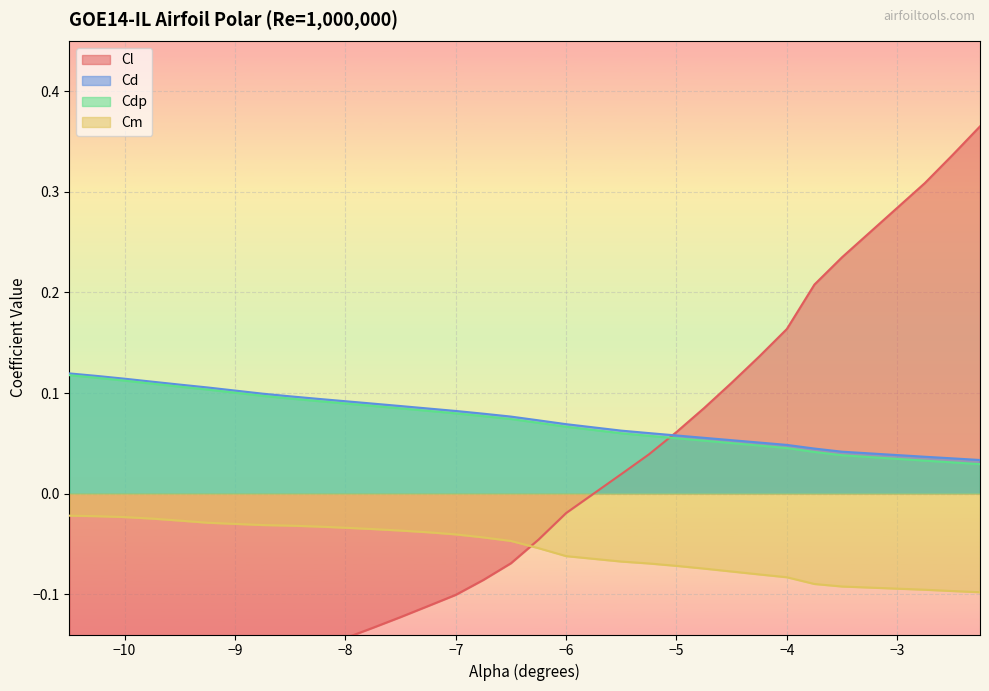

Rank the series at -7.0 from lowest to highest value.

Cl, Cm, Cdp, Cd